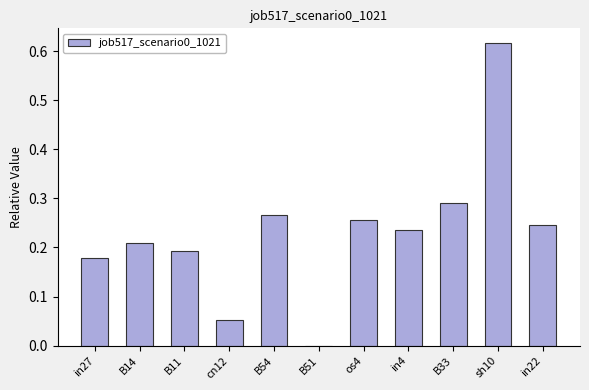

What is the sum of all values?

2.5